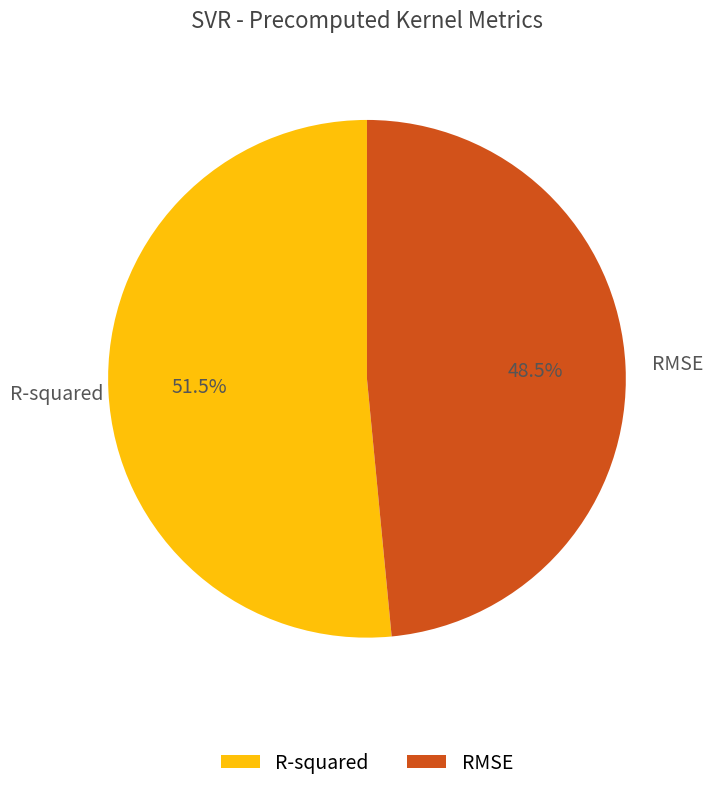

To the nearest percent, what is the difference between the RMSE and R-squared slice percentages?

3%